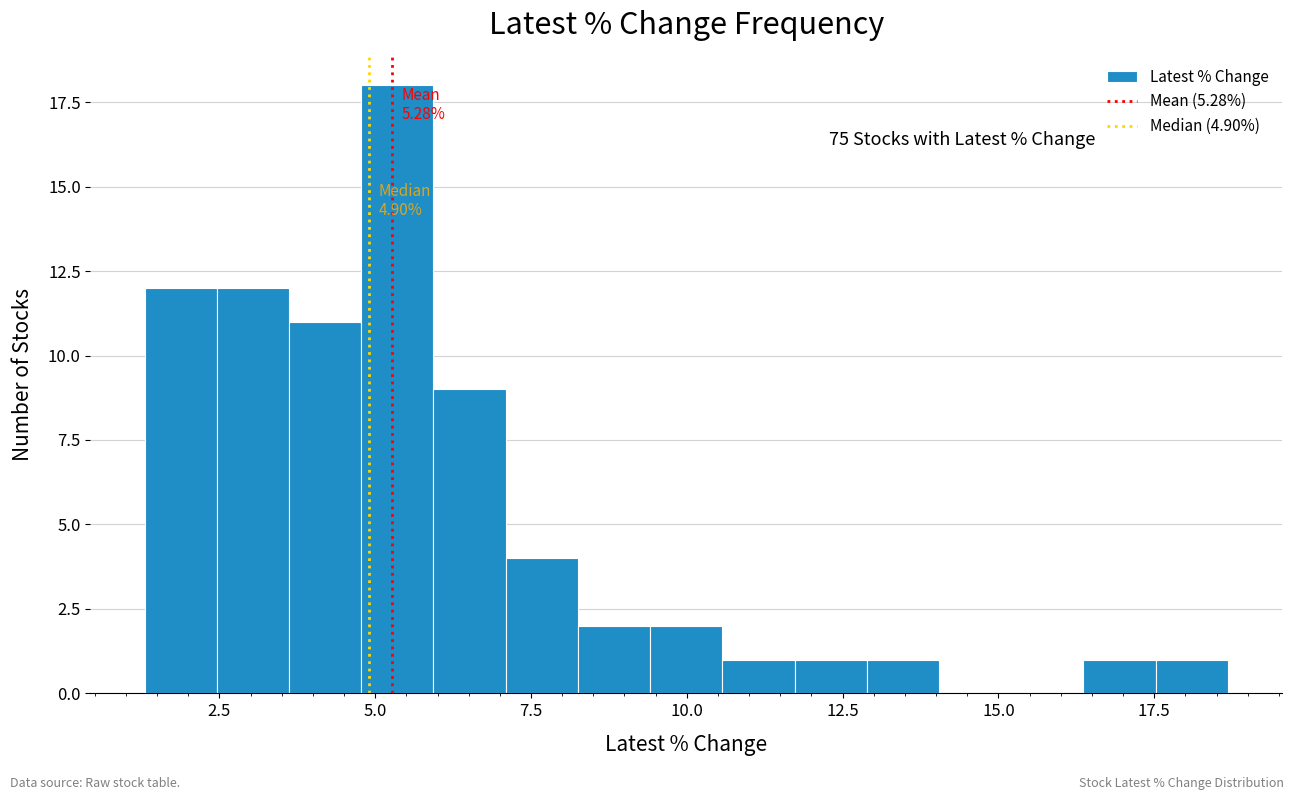

Read against the x-axis, roughly where is the centre of the tallest bar?

5.5